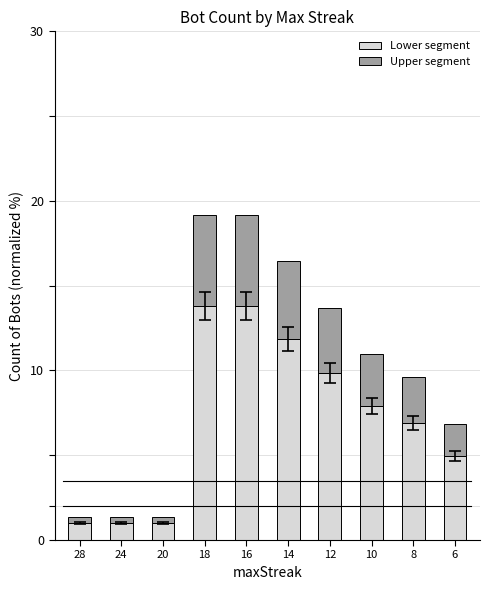

The Lower segment series shows 4.9 at 6. True or false?

True